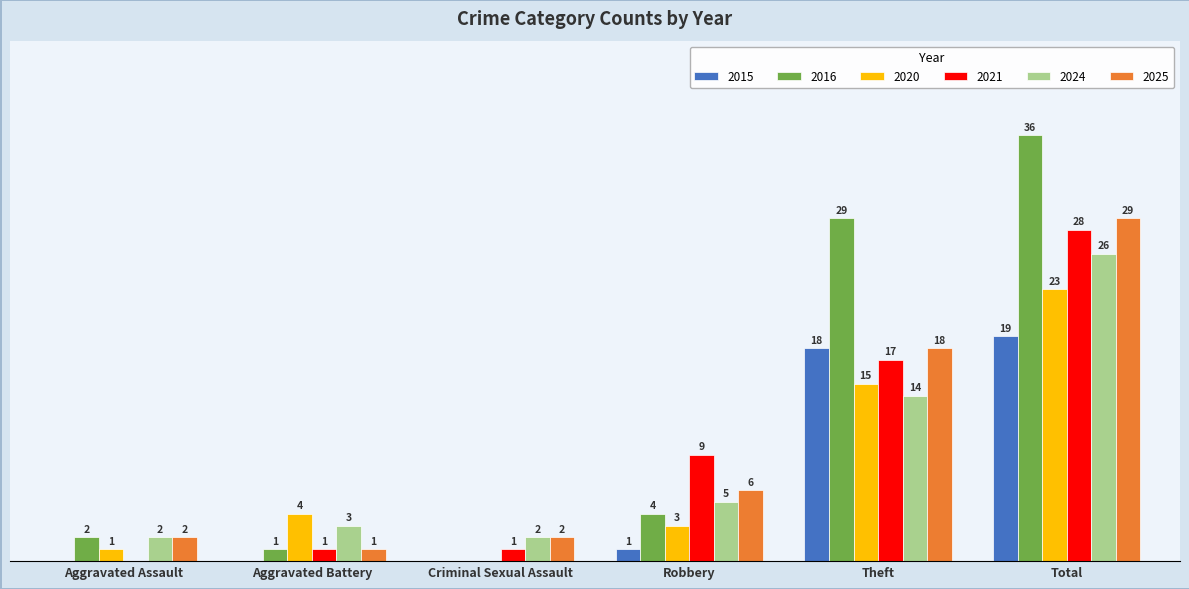

Is the value of 2024 at Aggravated Assault greater than the value of 2015 at Total?

No